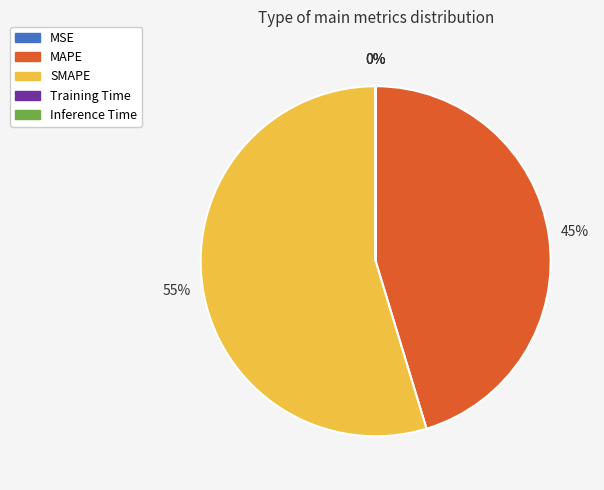

Does any single category account for the majority?

Yes